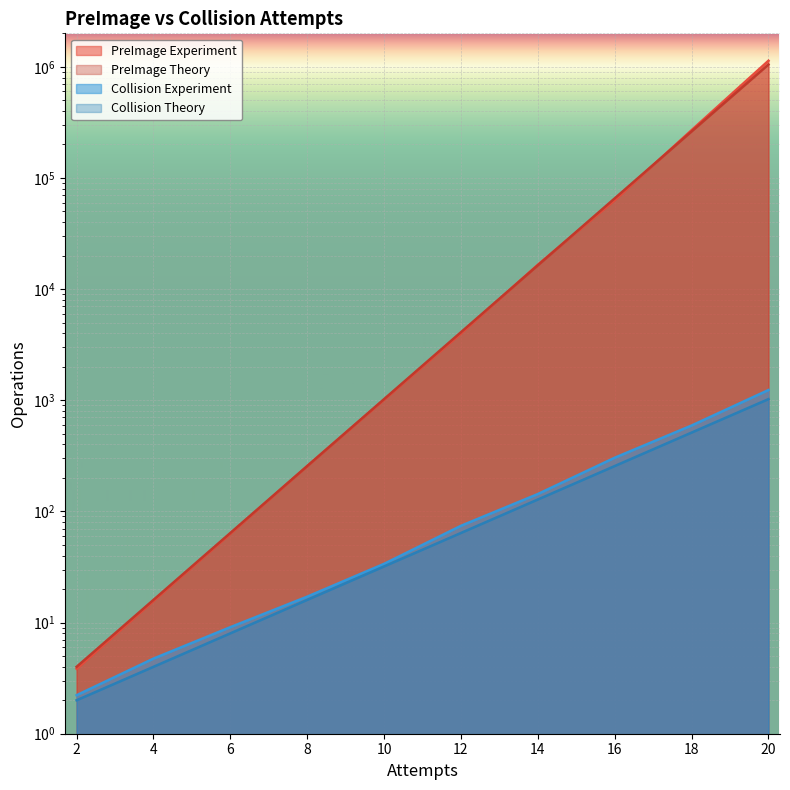

Which series has the largest total across all categories?

PreImage Experiment